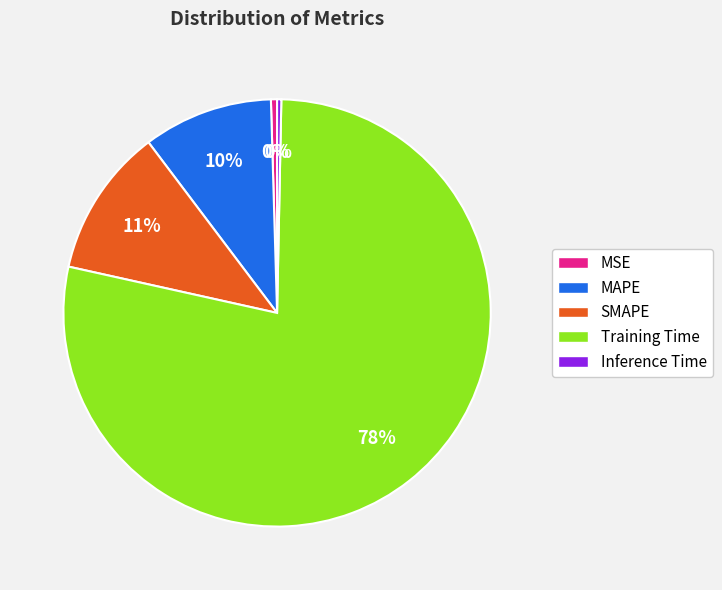

How many segments does this pie chart have?

5